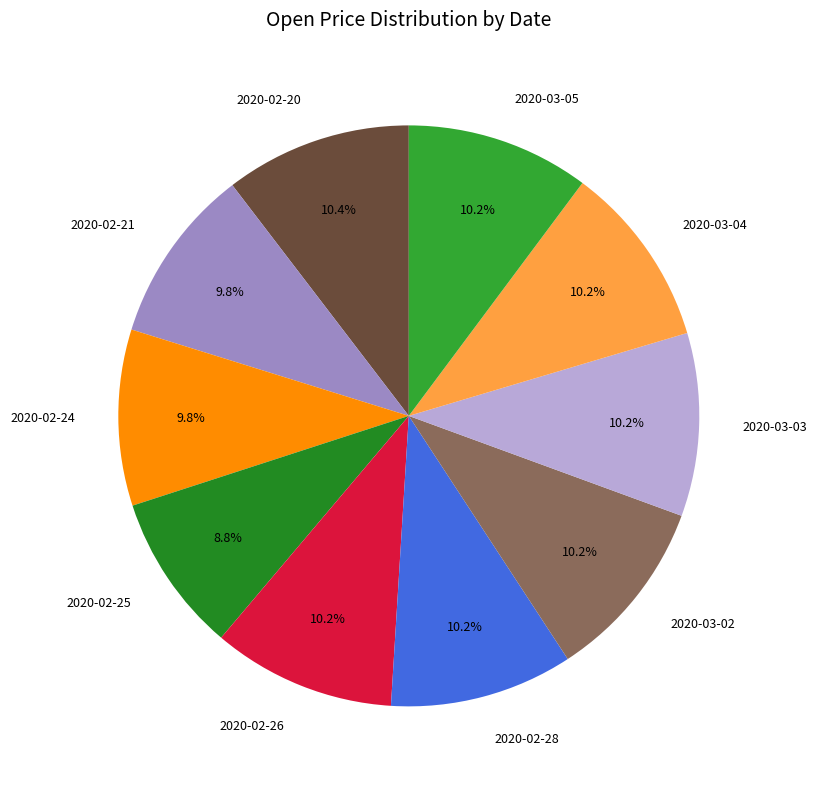

True or false: 2020-02-28 accounts for 20% of the total.

False